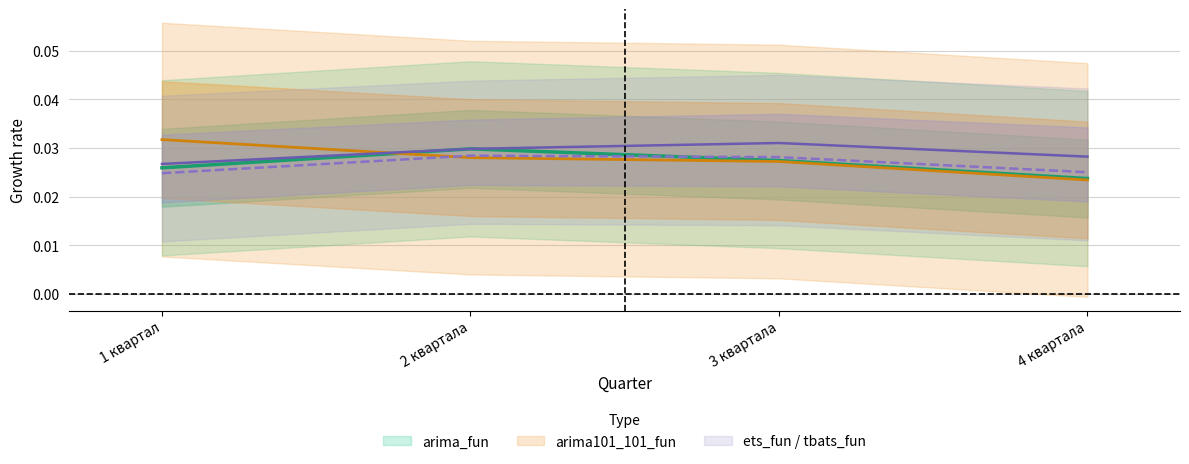

True or false: arima101_101_fun has more than 0 points higher than both neighbors.

False